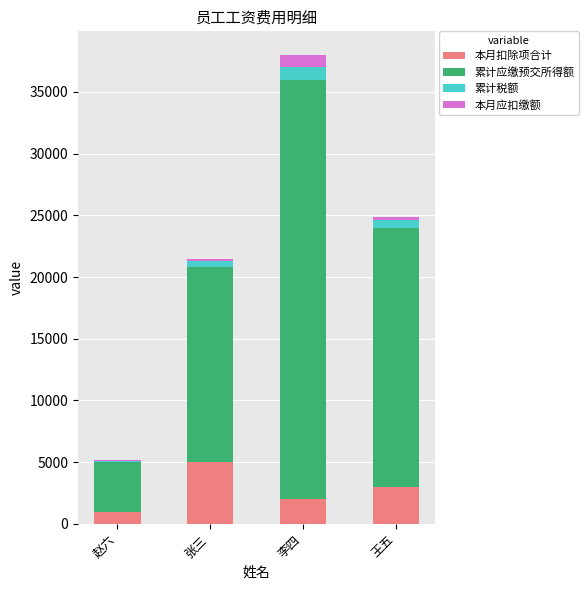

The 本月扣除项合计 series shows 5000.0 at 张三. True or false?

True